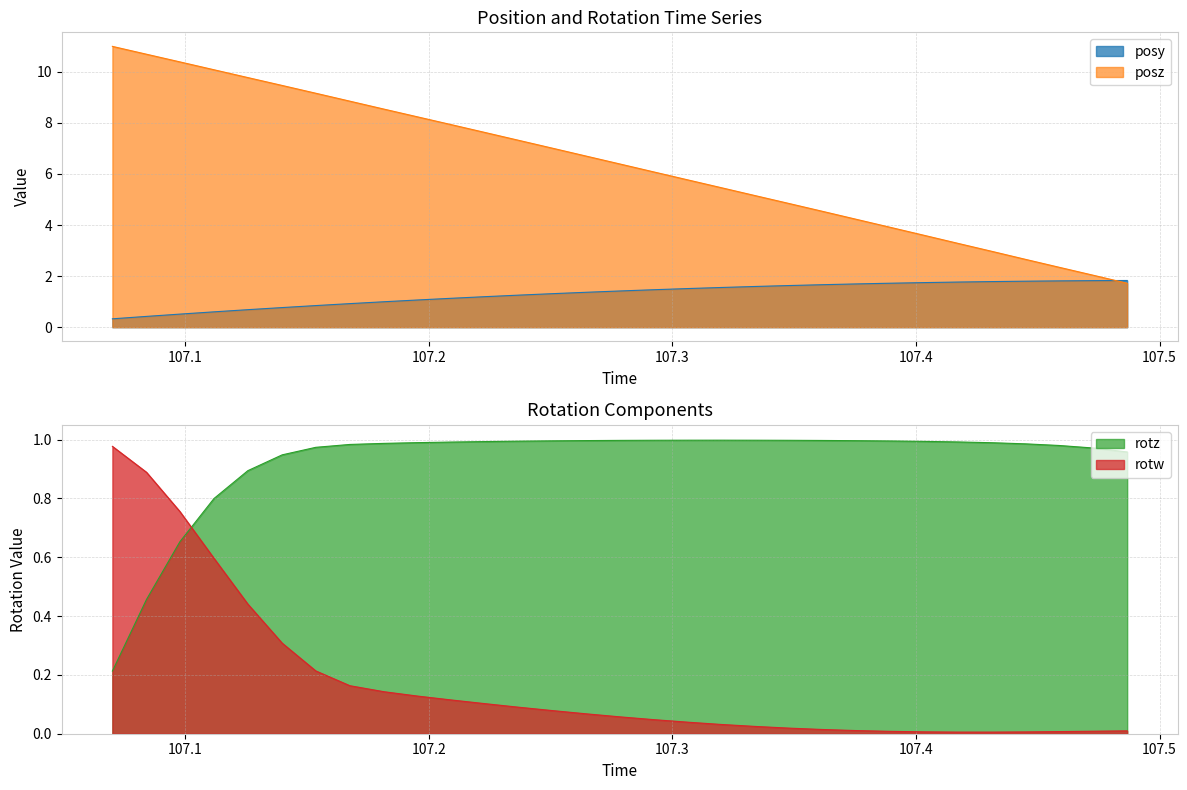

What is the minimum value for posz?

1.7